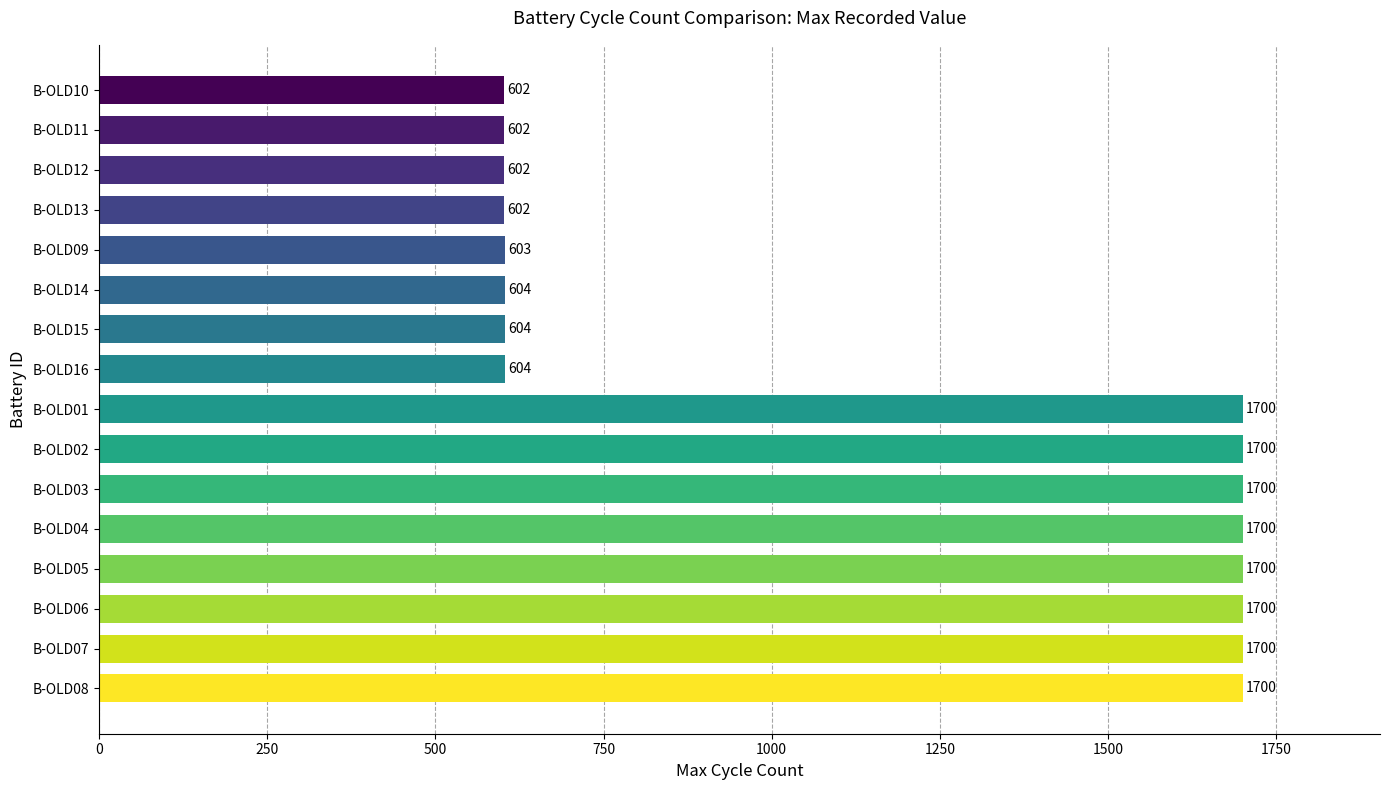

Reading bottom to top, extract all data points from this chart.

1700	1700	1700	1700	1700	1700	1700	1700	604	604	604	603	602	602	602	602